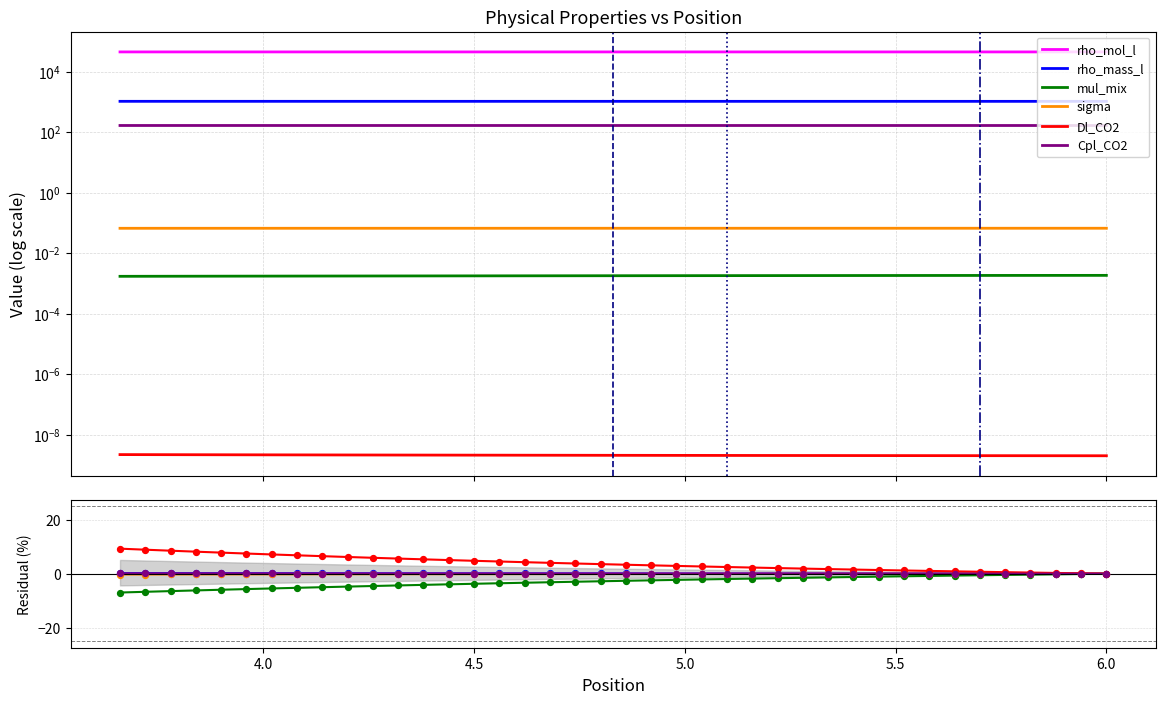

Which series reaches the maximum Y coordinate?

rho_mol_l